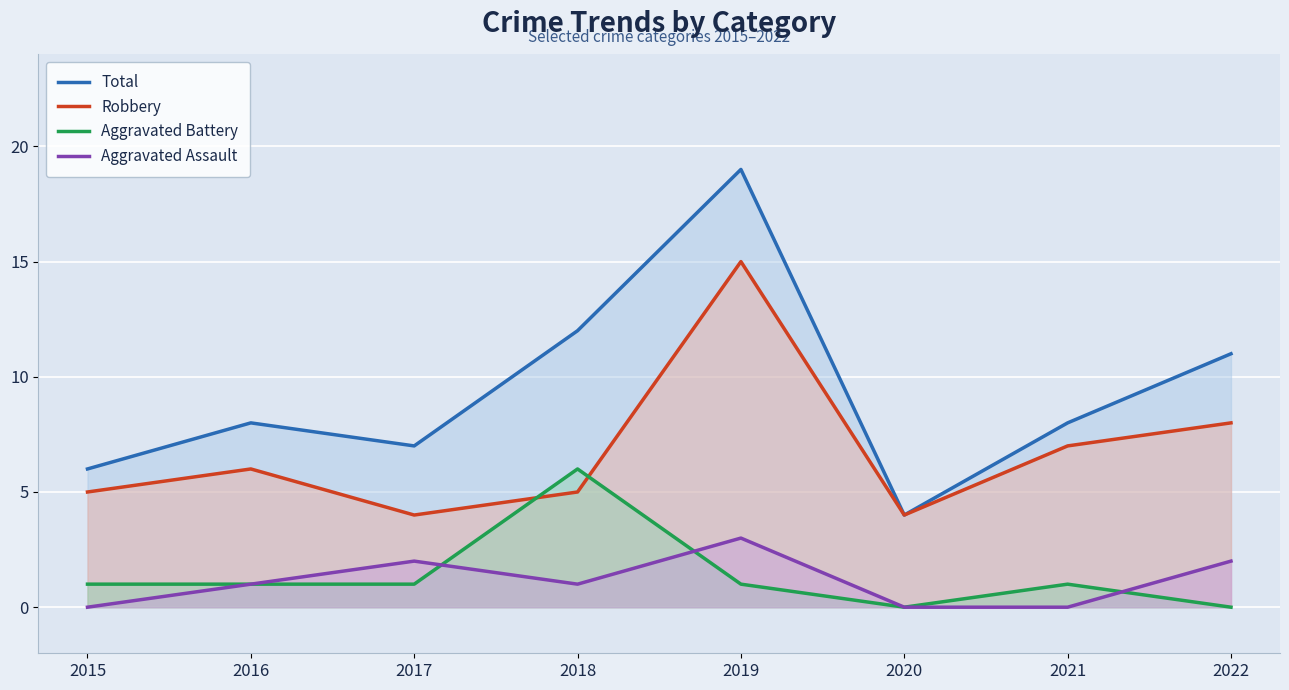

Between 2015 and 2022, which is larger?

2022